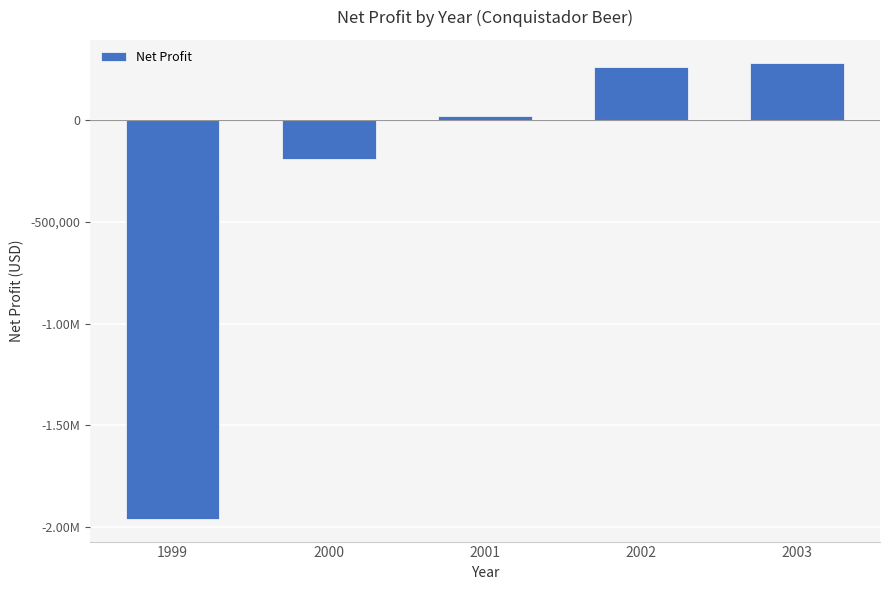

What is the approximate value at 2002?

261555.8